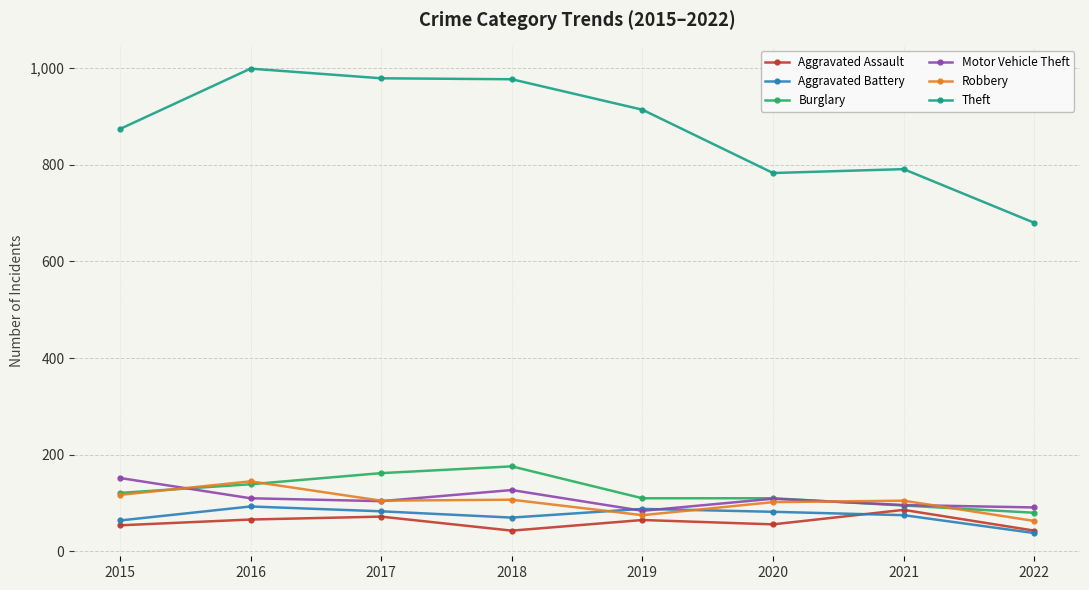

At which label does Aggravated Battery first exceed 82?

2016